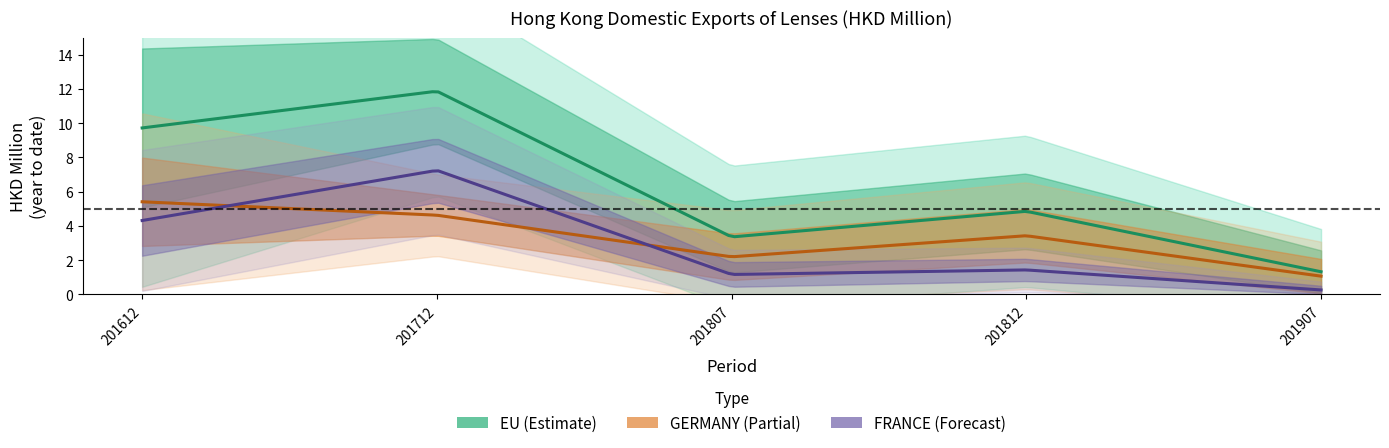

What is the average value of the 201807 series?

2.2